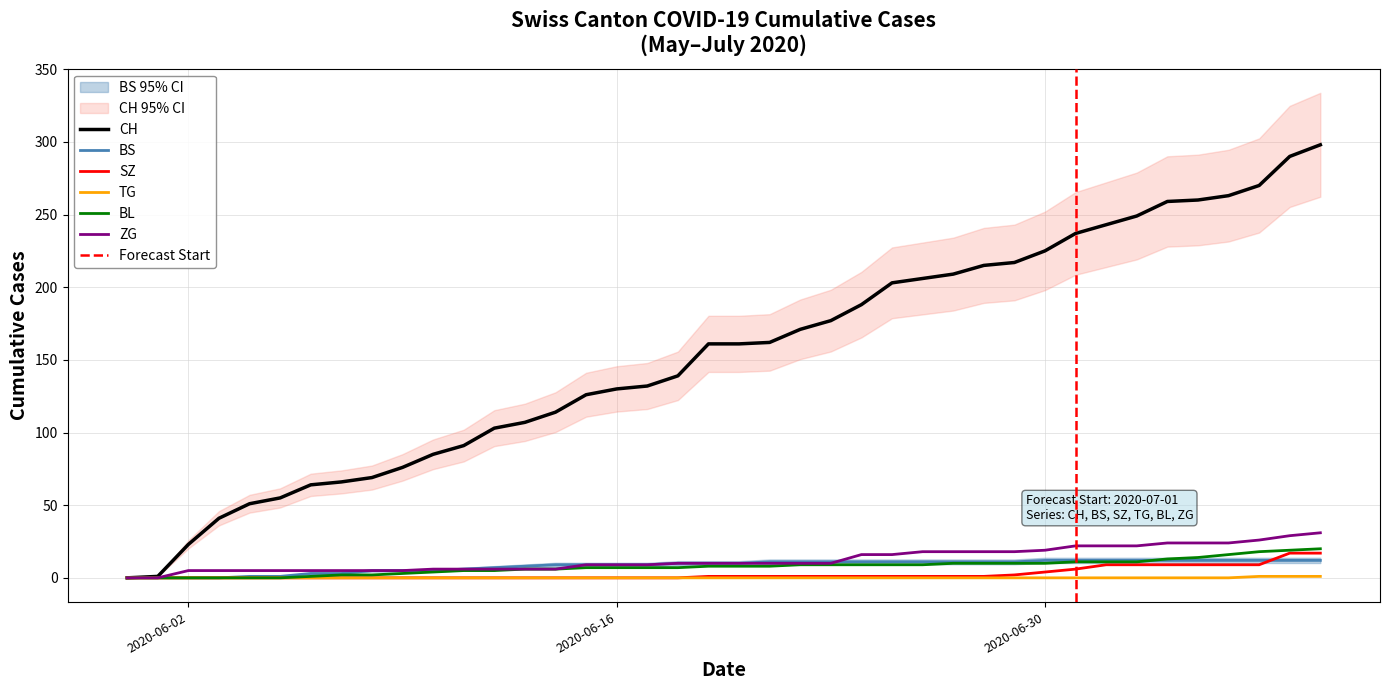

Count the TG values in the range 0 to 1.

40